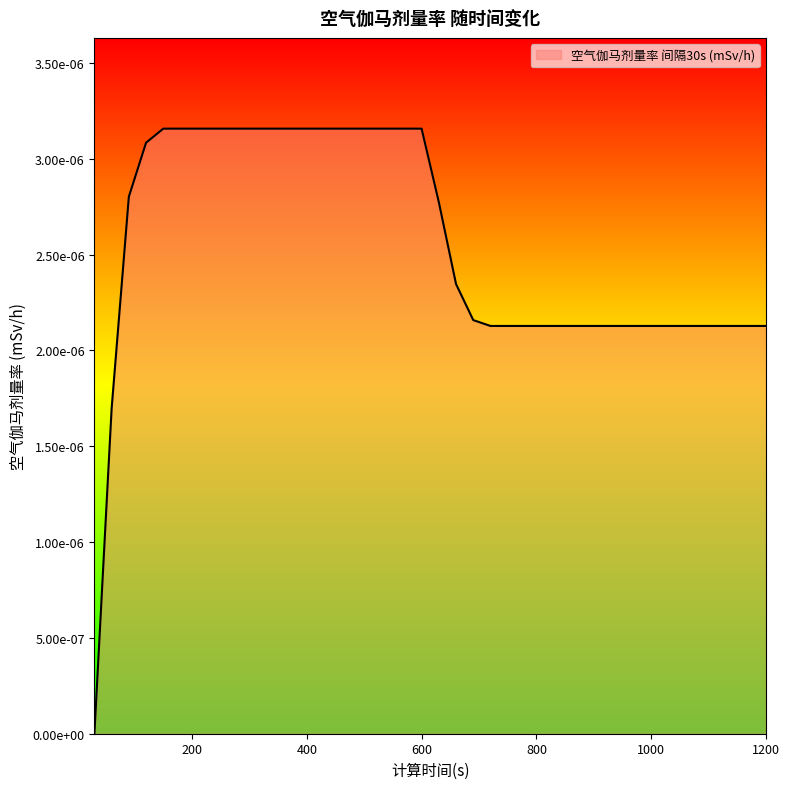

List the labels in order of value, smallest first.

30, 60, 720, 750, 780, 810, 840, 870, 900, 930, 960, 990, 1020, 1050, 1080, 1110, 1140, 1170, 1200, 690, 660, 630, 90, 120, 150, 180, 210, 240, 270, 300, 330, 360, 390, 420, 450, 480, 510, 540, 570, 600